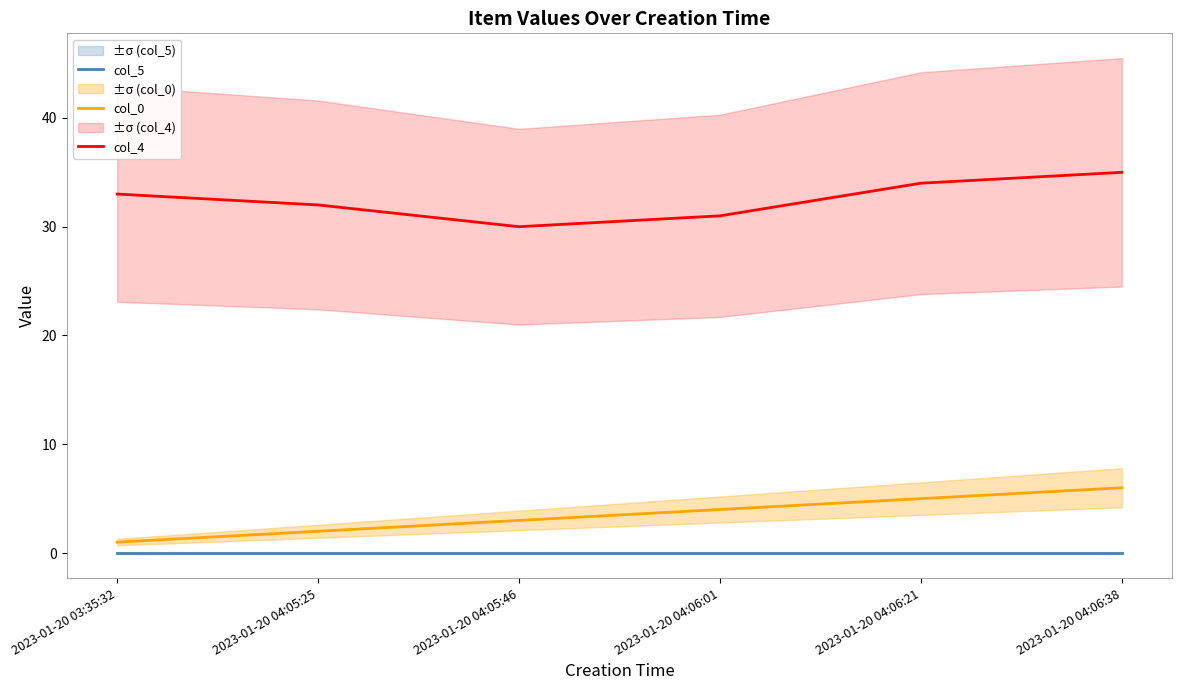

Which series has the largest range (max minus min)?

col_0